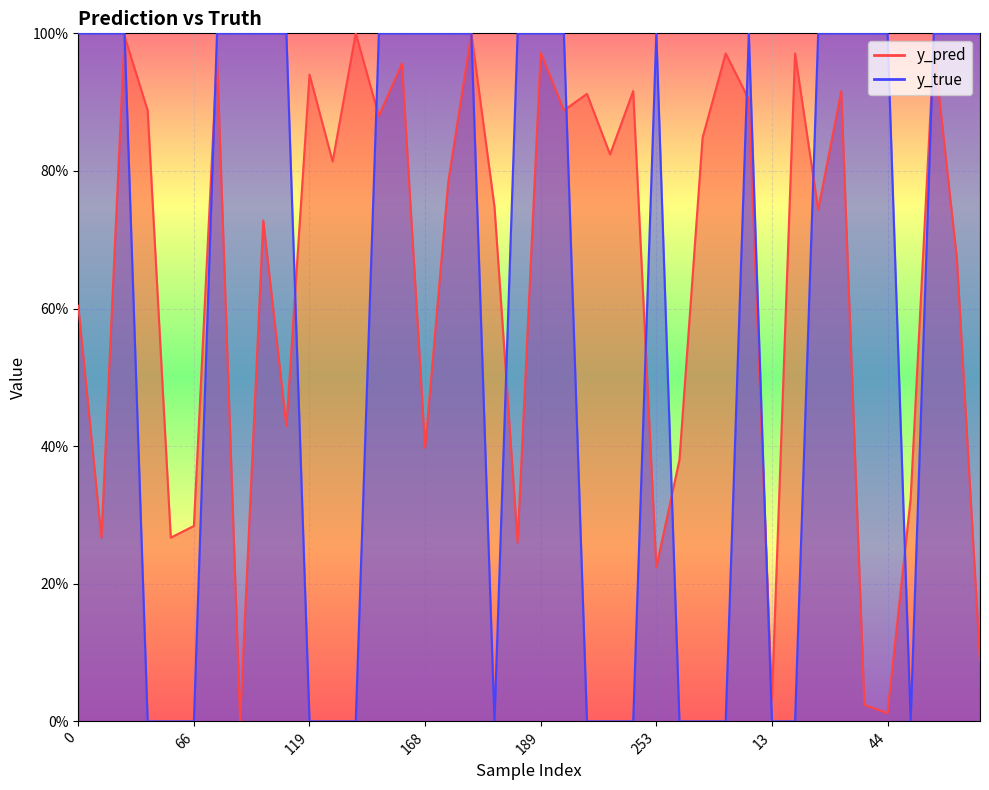

Reading left to right, transcribe all the data shown in this chart.

y_pred: 0.6	0.3	1.0	0.9	0.3	0.3	1.0	0.0	0.7	0.4	0.9	0.8	1.0	0.9	1.0	0.4	0.8	1.0	0.7	0.3	1.0	0.9	0.9	0.8	0.9	0.2	0.4	0.8	1.0	0.9	0.0	1.0	0.7	0.9	0.0	0.0	0.3	1.0	0.7	0.1
y_true: 1.0	1.0	1.0	0.0	0.0	0.0	1.0	1.0	1.0	1.0	0.0	0.0	0.0	1.0	1.0	1.0	1.0	1.0	0.0	1.0	1.0	1.0	0.0	0.0	0.0	1.0	0.0	0.0	0.0	1.0	0.0	0.0	1.0	1.0	1.0	1.0	0.0	1.0	1.0	1.0